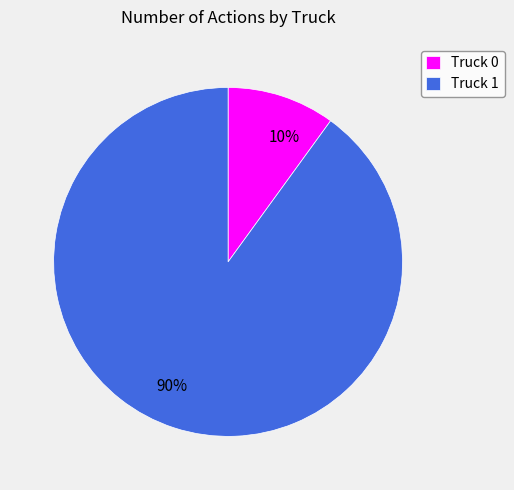

Is it true that Truck 1 is 90% of the pie?

True